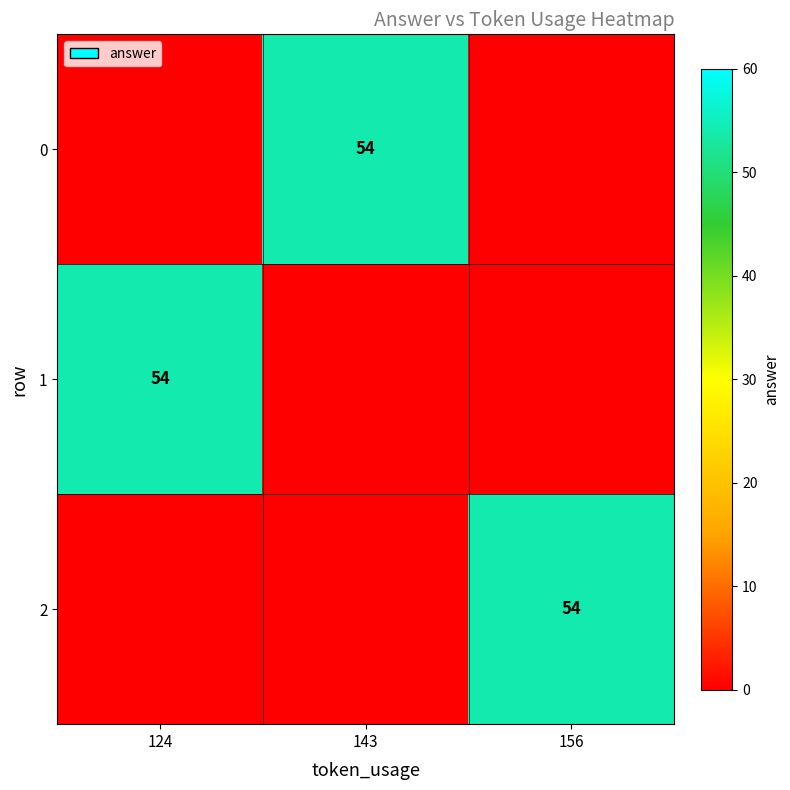

What is the spread (max minus min) of values at 156?

54